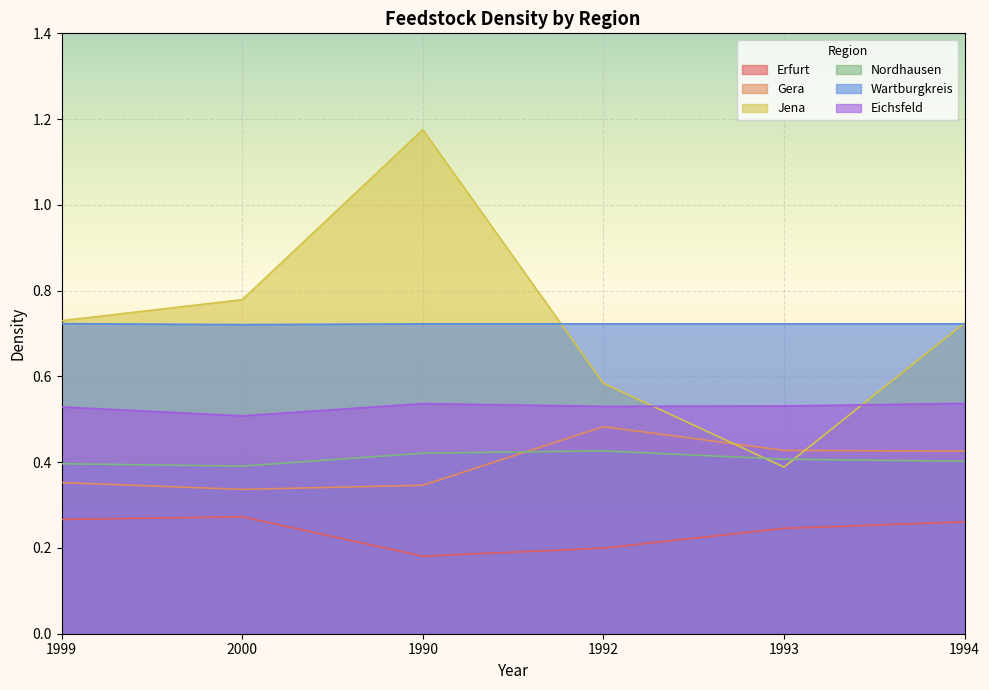

Does the chart display data point markers on the line(s)?

No